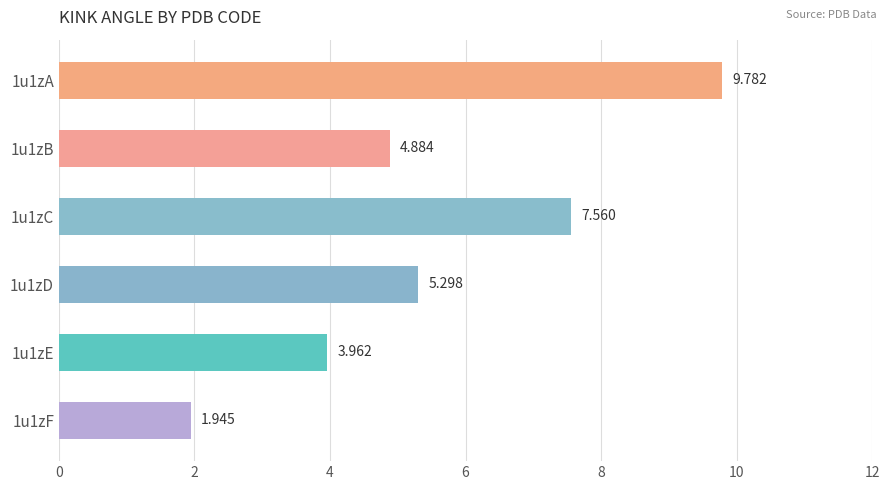

At which label is the value closest to 5?

1u1zB